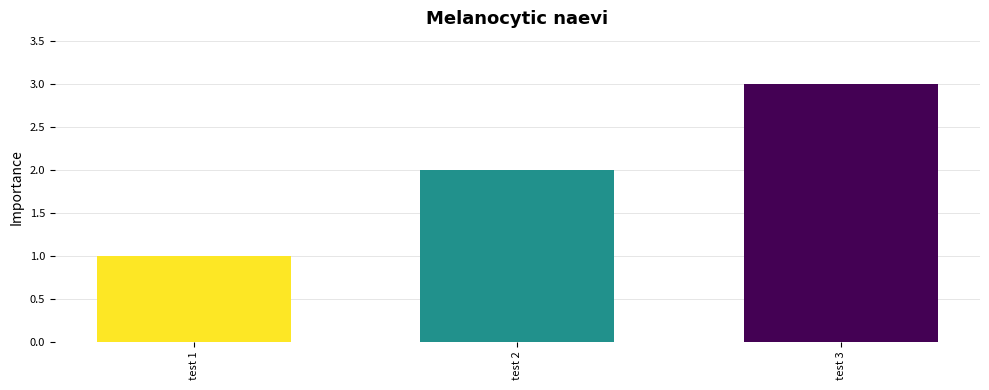

Reading left to right, extract all data points from this chart.

test 1=1	test 2=2	test 3=3